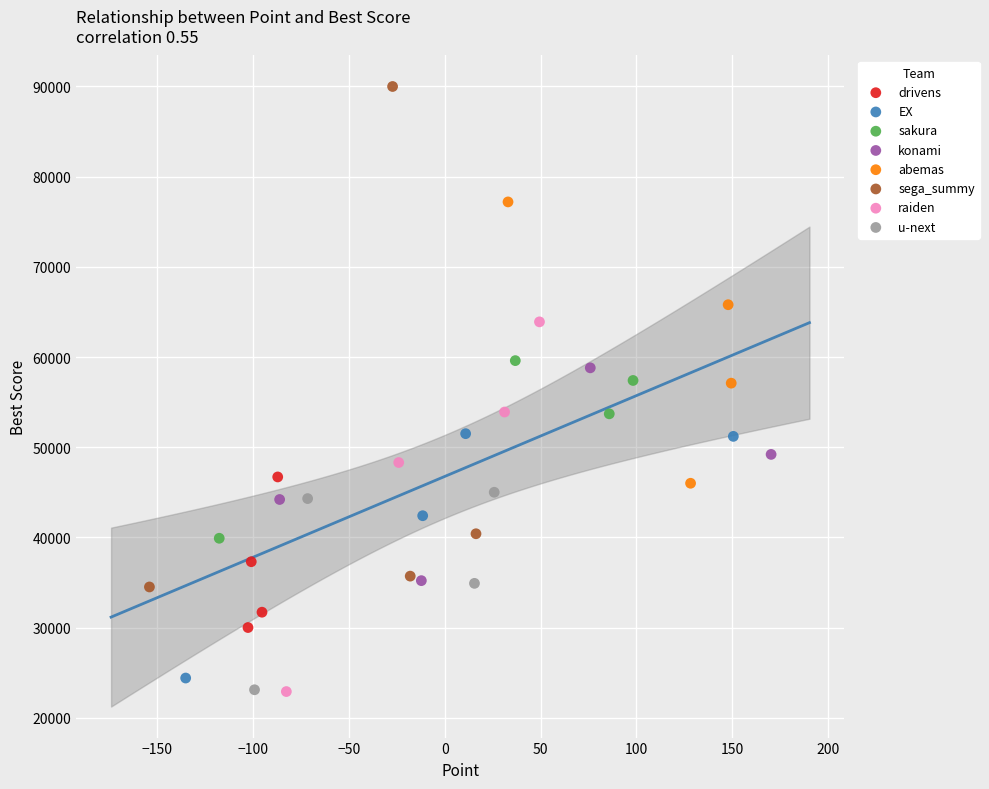

Which series reaches the maximum Y coordinate?

sega_summy